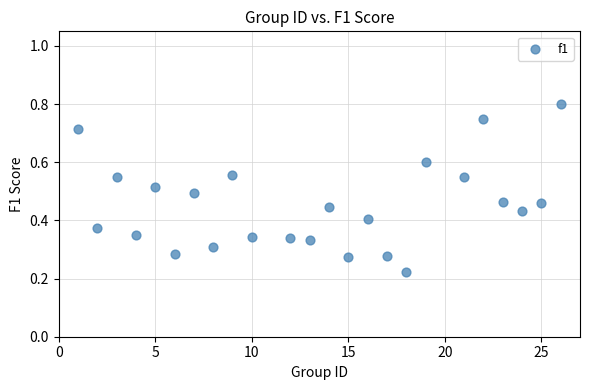

What is the range of X values (max minus min)?

25.0